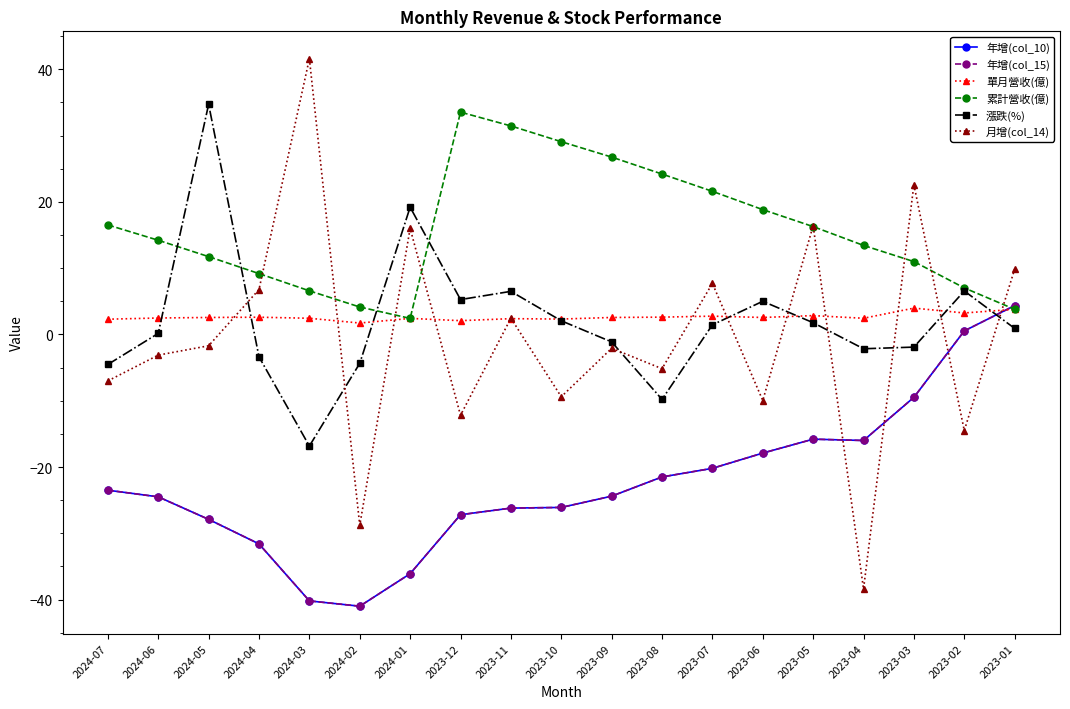

What is the value of the 年增(col_10) point at the 8th from the left?

-27.2